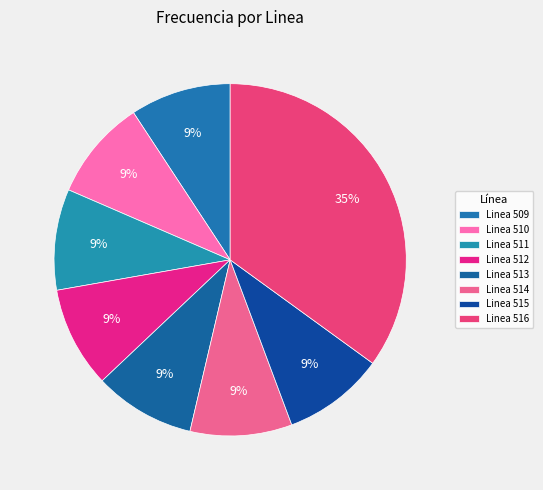

Does Linea 513 represent more than half of the total?

No